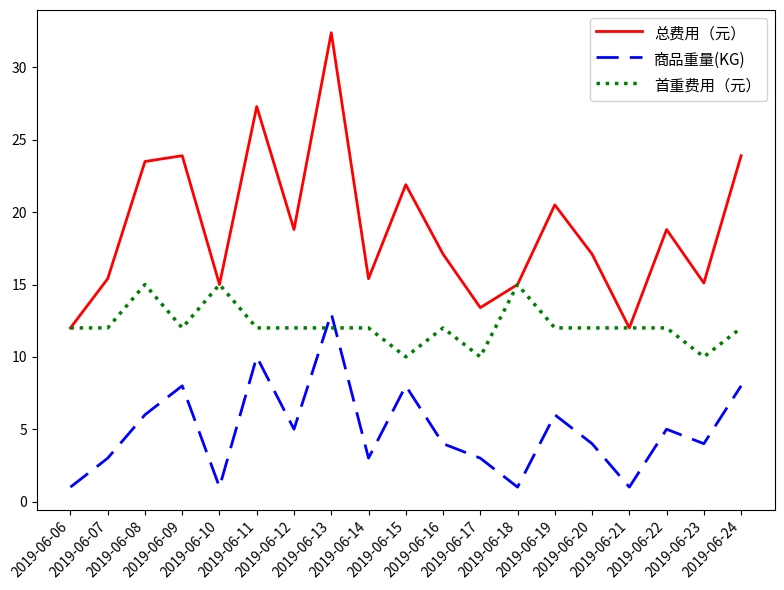

Which series ends up on top after the final intersection of 商品重量(KG) and 首重费用（元）?

首重费用（元）